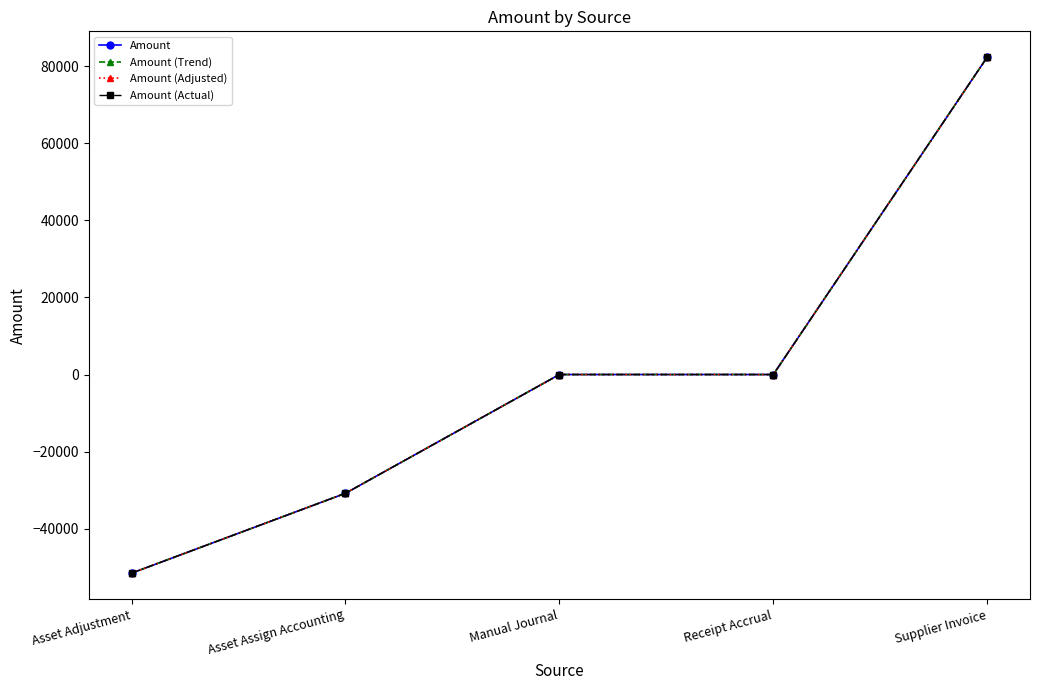

Does the chart have visible grid lines?

No